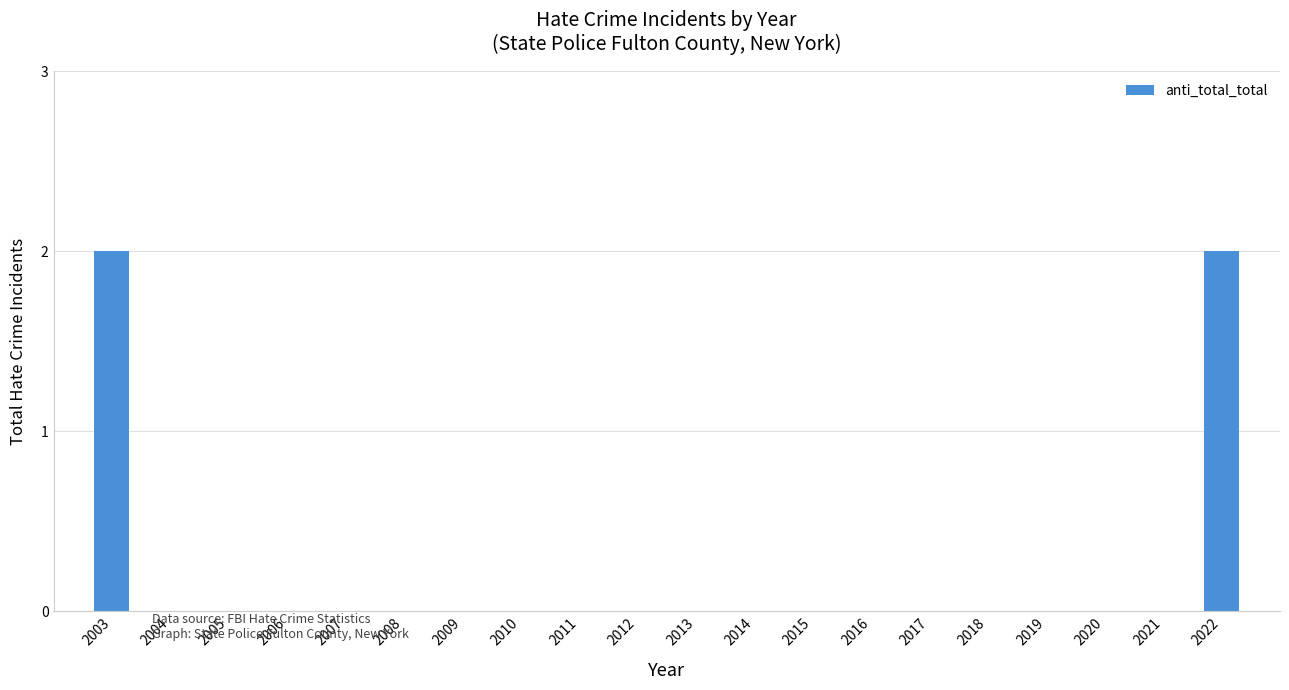

Reading left to right, extract all data points from this chart.

2003=2	2004=0	2005=0	2006=0	2007=0	2008=0	2009=0	2010=0	2011=0	2012=0	2013=0	2014=0	2015=0	2016=0	2017=0	2018=0	2019=0	2020=0	2021=0	2022=2